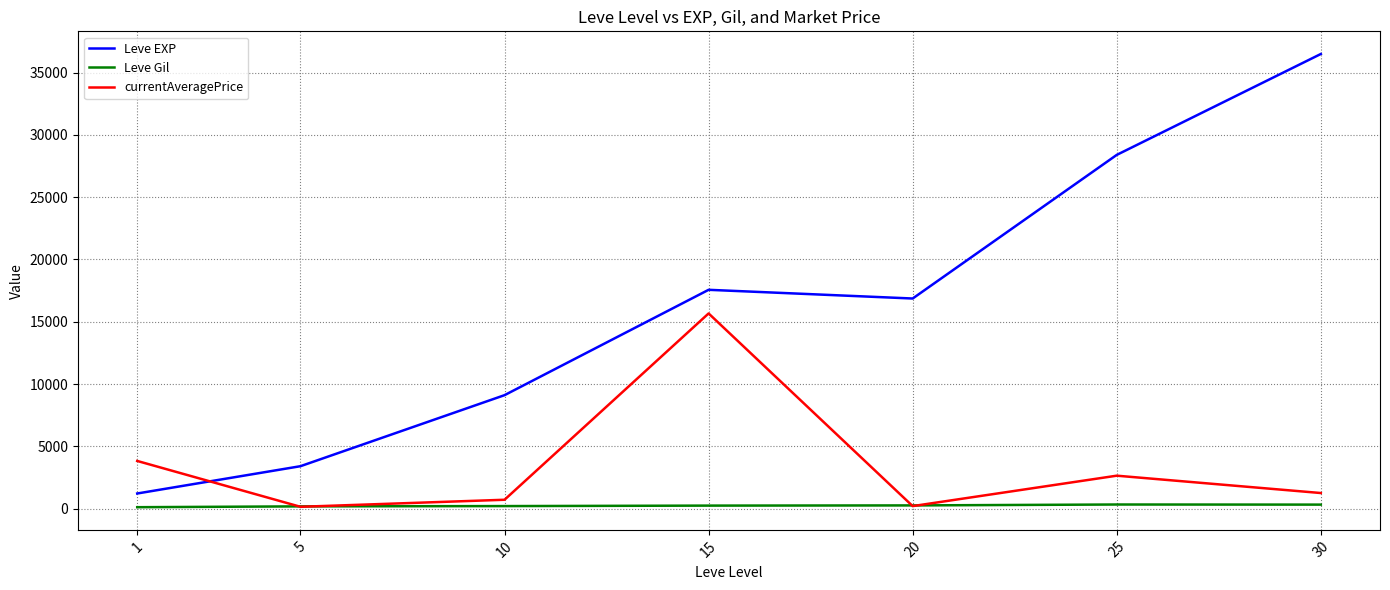

What is the average value of the Leve Gil series?

235.0